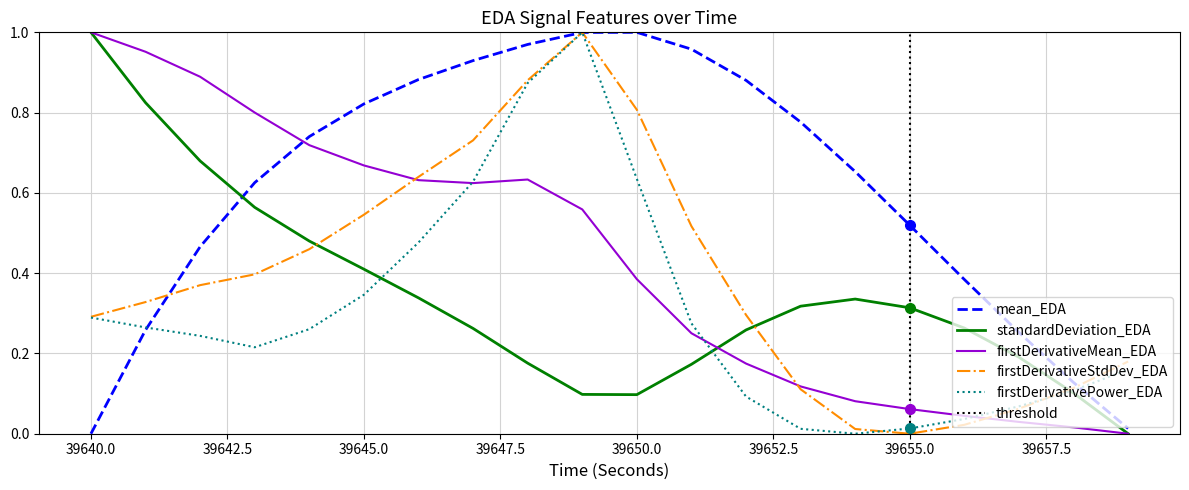

What is the difference between the maximum and minimum values in the firstDerivativeStdDev_EDA series?

1.0